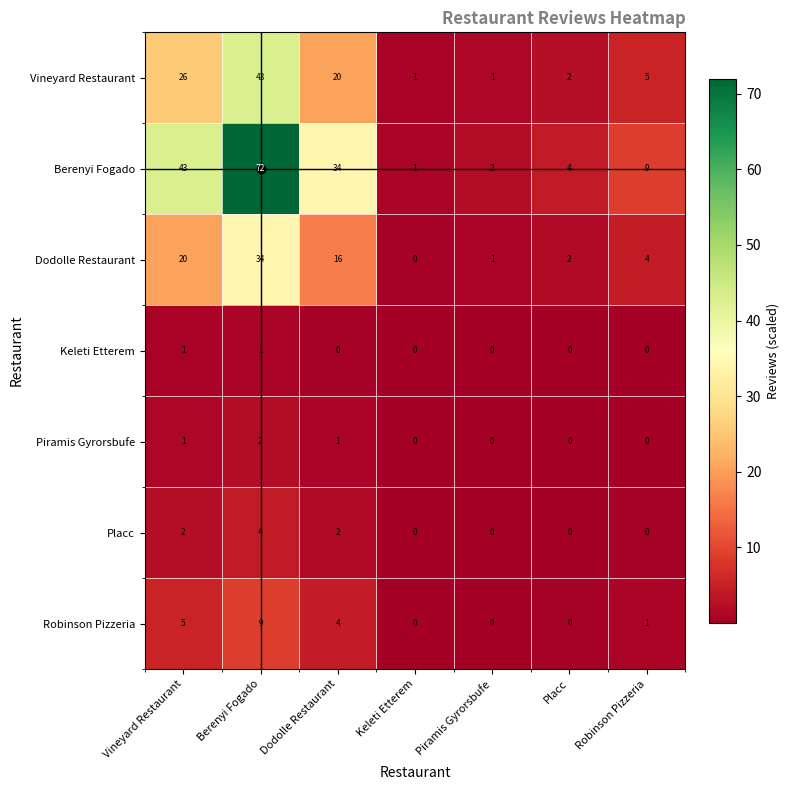

At how many categories does at least one series exceed 5?

4